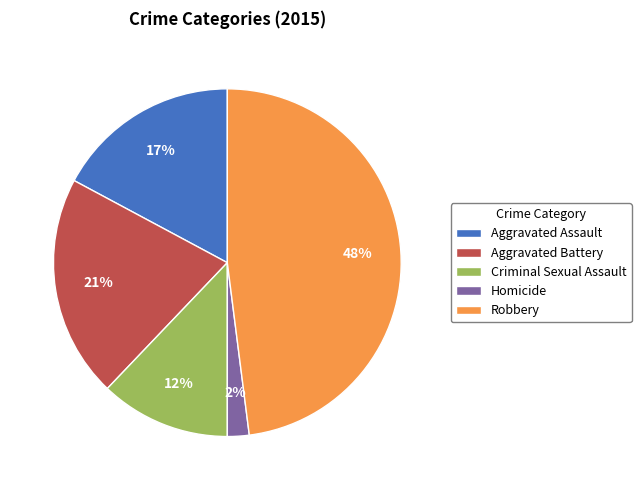

How many segments does this pie chart have?

5